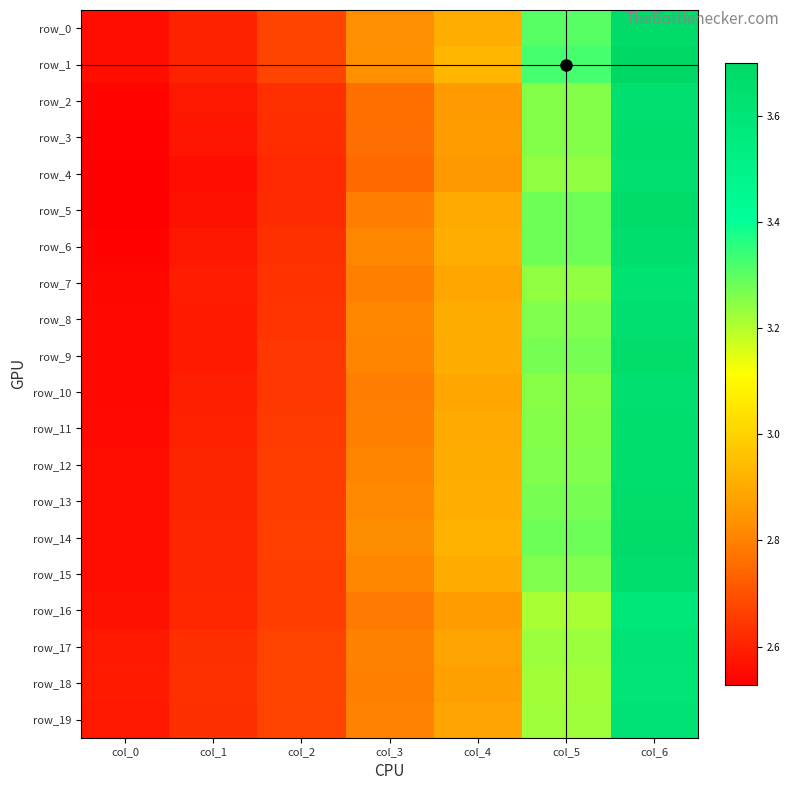

The value of row_5 at col_0 is 4.2. True or false?

False